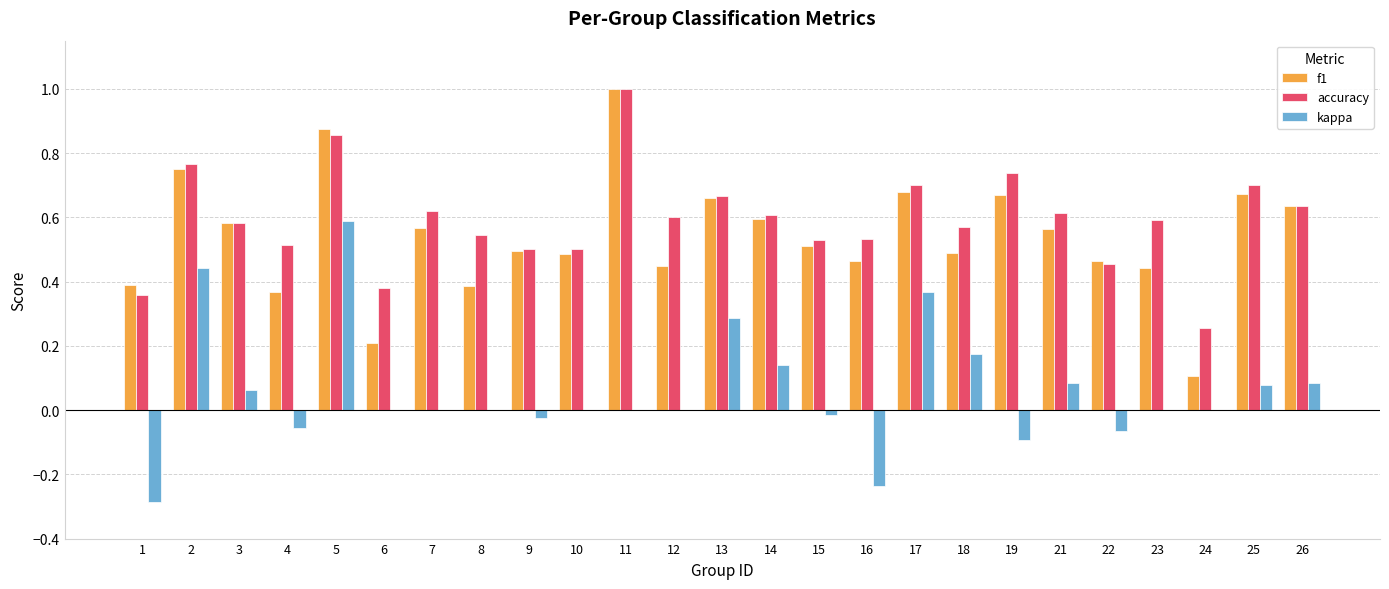

True or false: kappa has a value of 0.6 at 17.

False